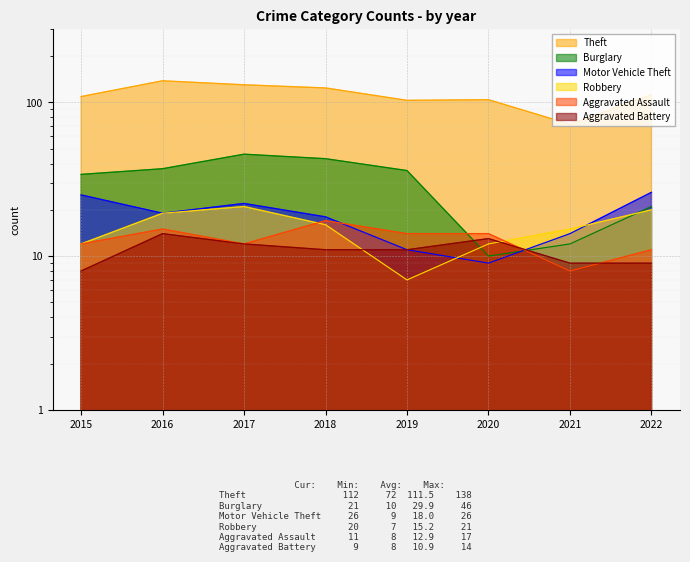

How many distinct data groups are displayed?

6